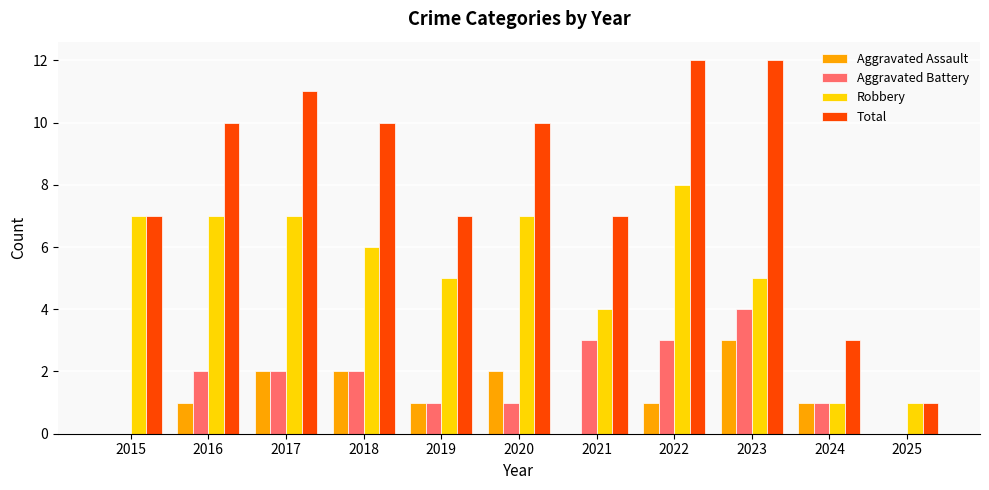

What is the sum of all Aggravated Assault values?

13